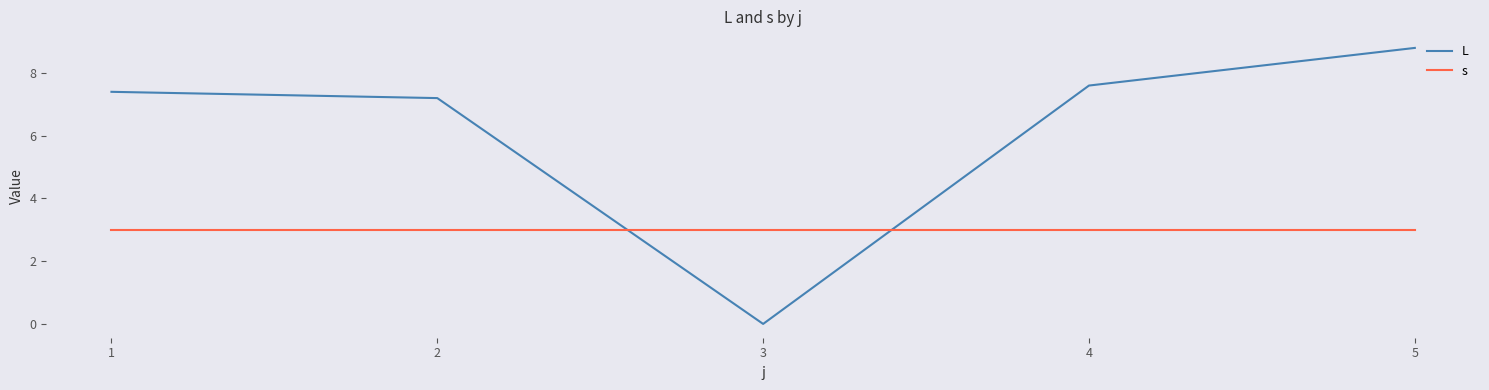

In L, how many points are lower than both neighbors (excluding endpoints)?

1